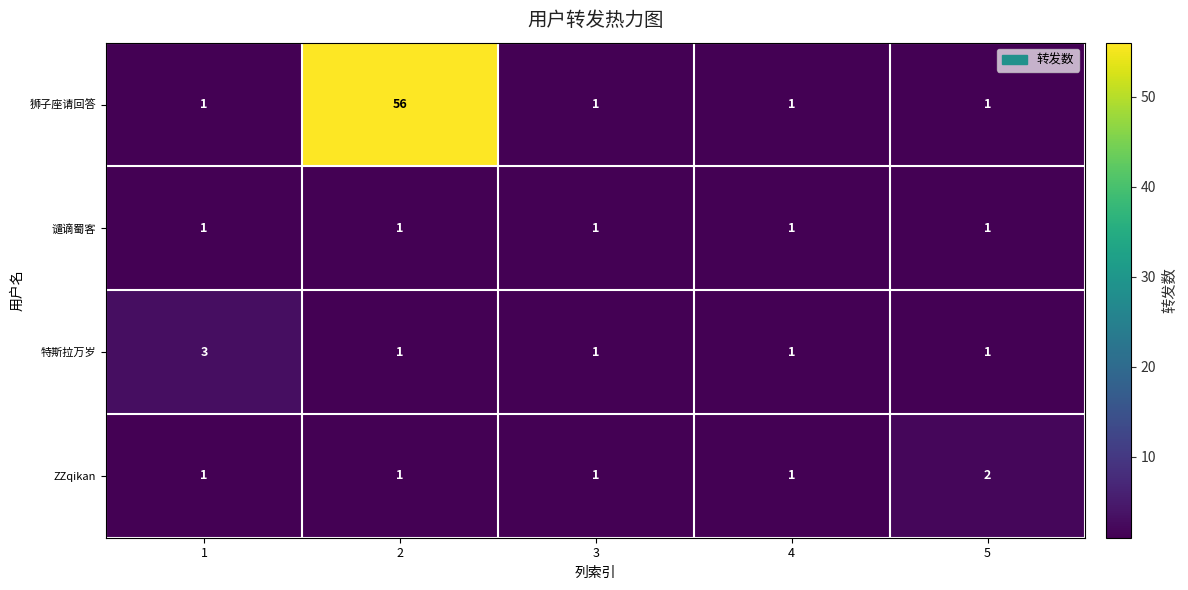

What is the total value across all series at 1?

6